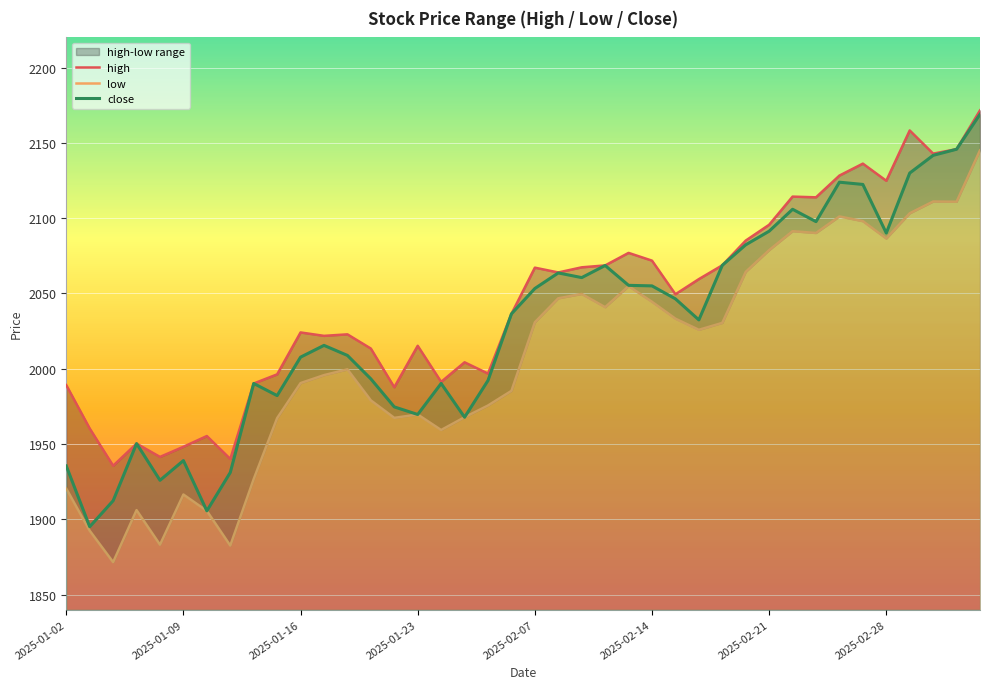

What is the average value of the low series?

2007.5